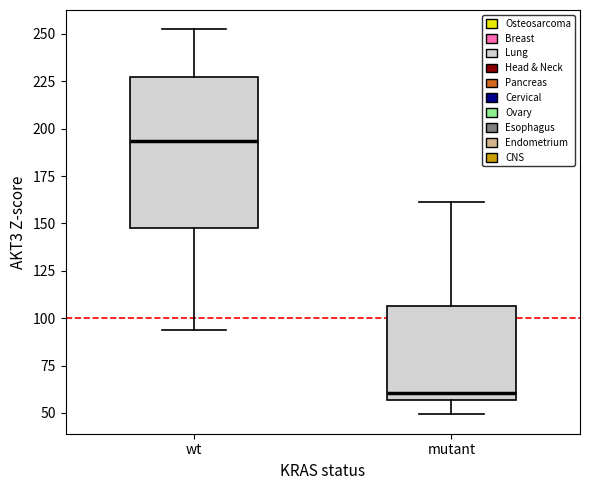

Reading left to right, read every box against the y-axis: the position of its median line, the range the box covers, and the ends of its whiskers. The values are not printed on the chart, so give them approximately, as read against the axis.

wt: median 195, box 145 to 225, whiskers 95 to 250
mutant: median 60, box 55 to 105, whiskers 50 to 160